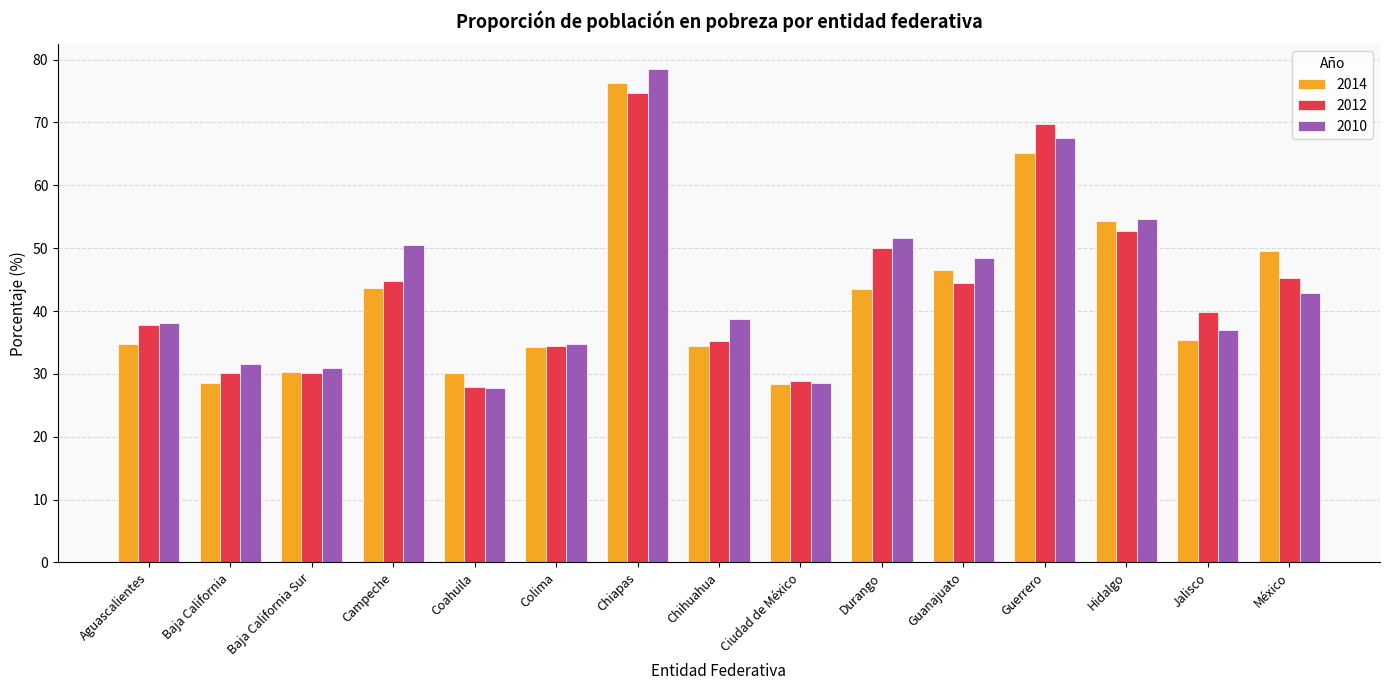

Count the number of categories in the chart.

15